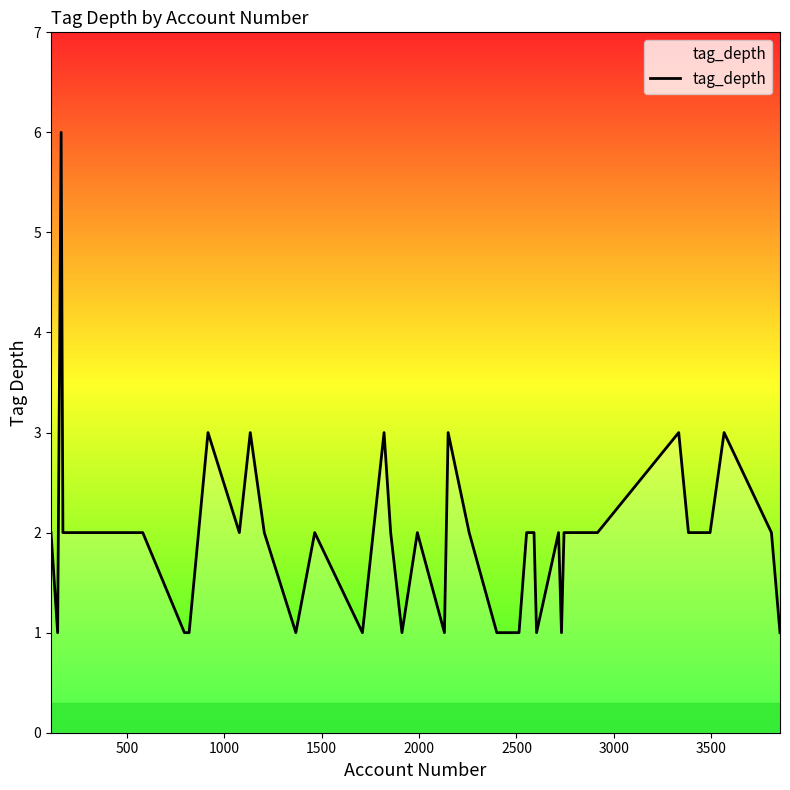

What is the greatest value displayed?

6